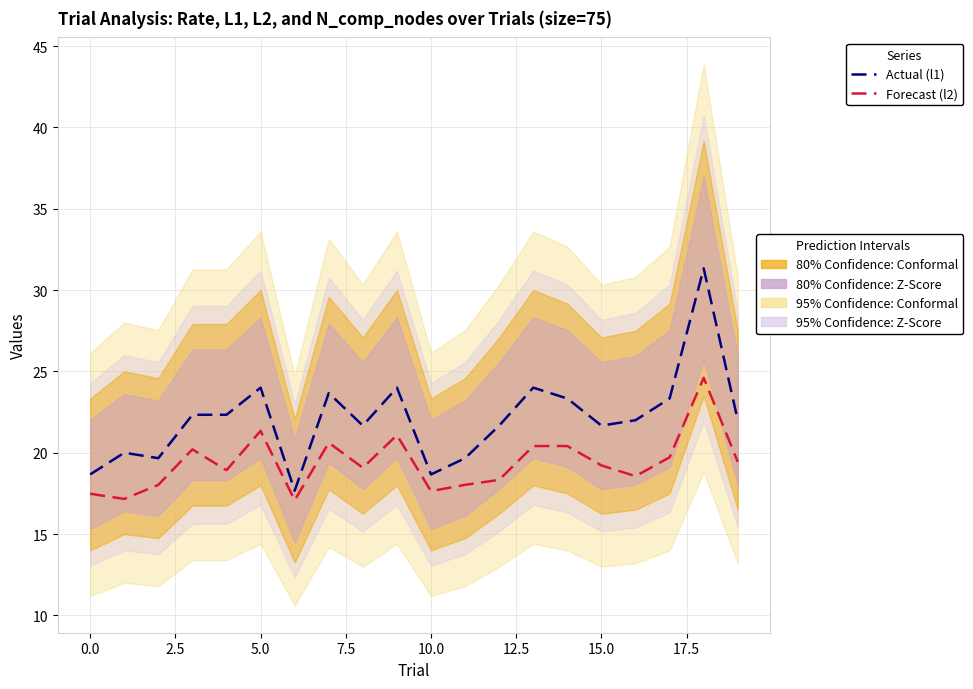

What is the highest value of the Forecast (l2 scaled) series?

24.6